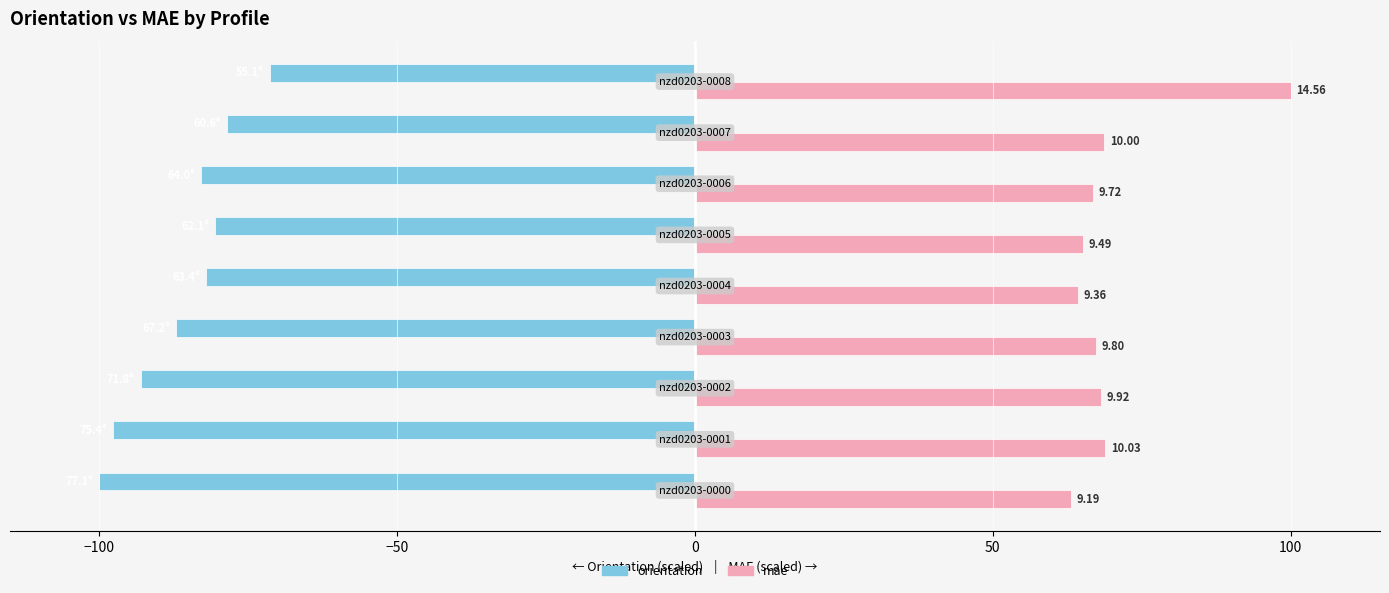

What are all the series names shown in the legend?

orientation, mae